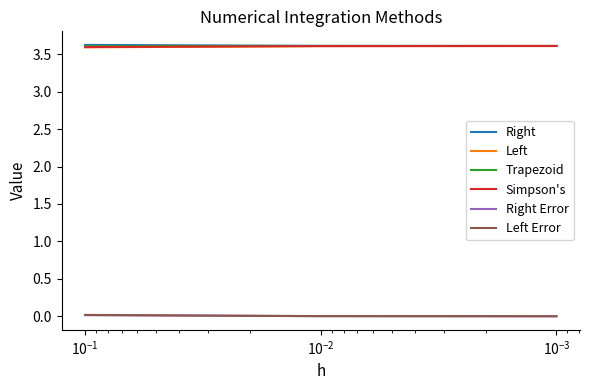

How many lines are shown in the chart?

6